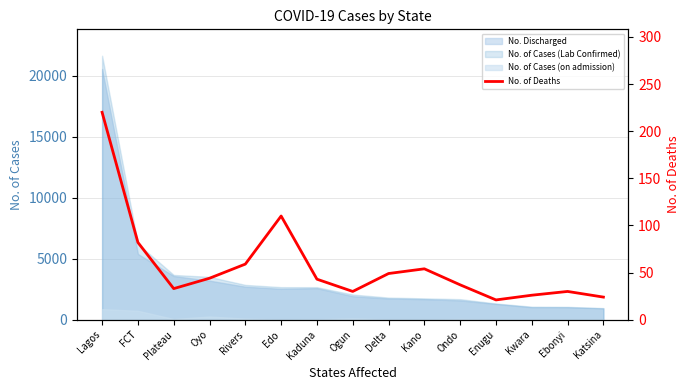

What is the change in value from Plateau to Kano?

+21